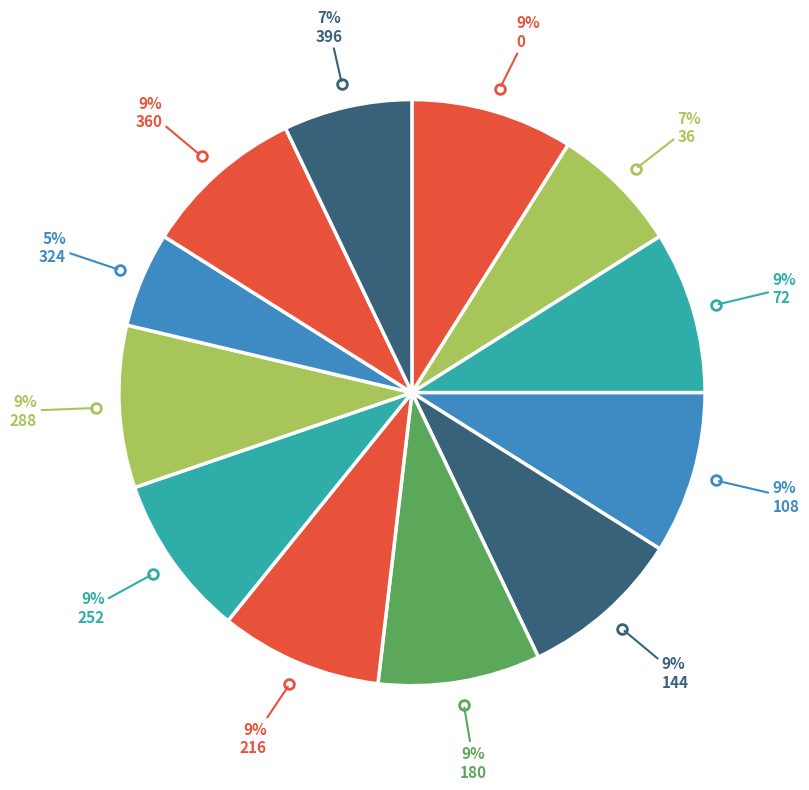

To the nearest percent, what portion does 360 represent?

9%